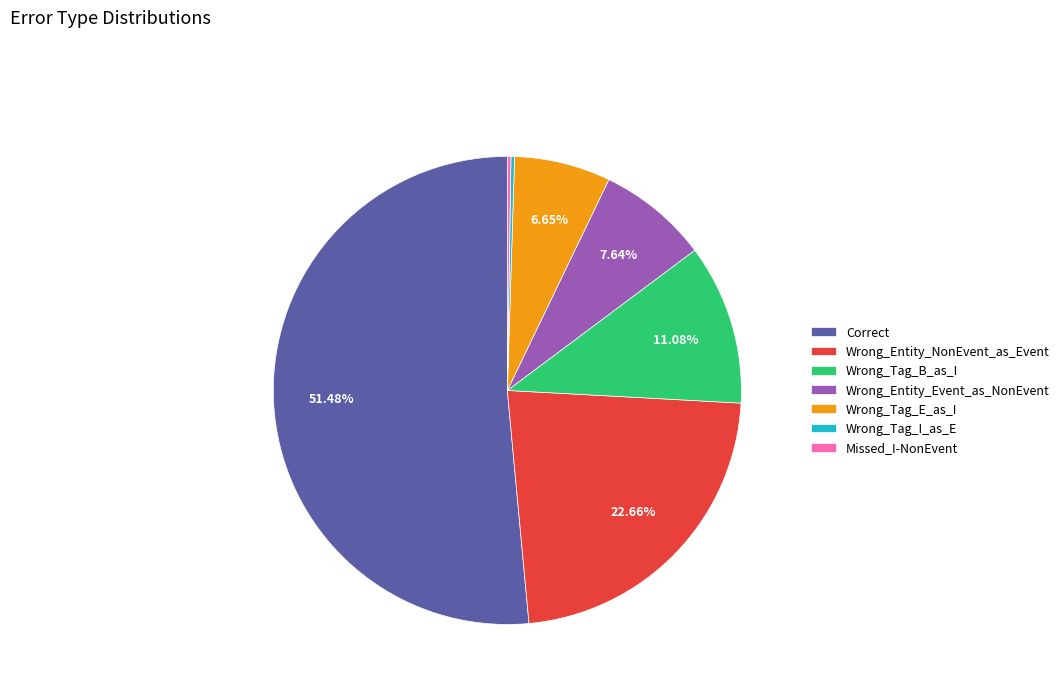

Which slice is the largest?

Correct